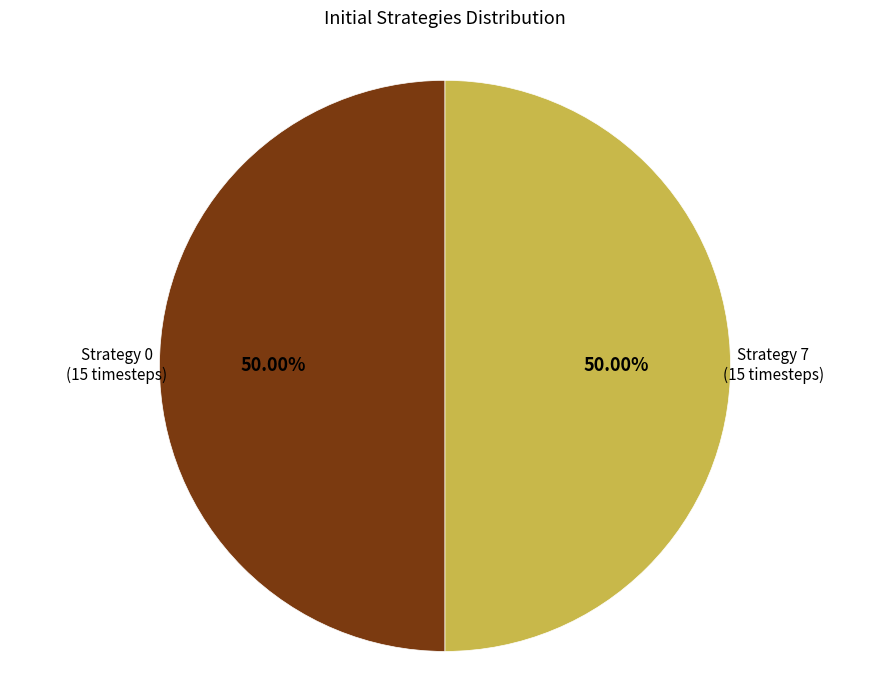

What is the smallest slice in the pie chart?

Strategy 0 (NE=True, Pure=True)